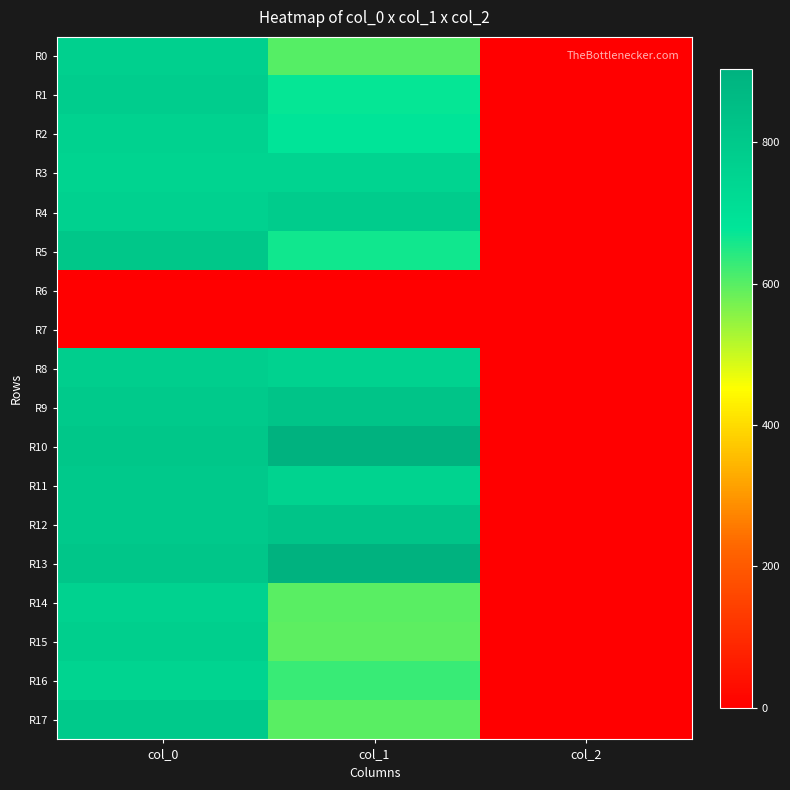

Reading right to left, list all the values displayed in this chart.

R0: col_2=2.0	col_1=600.8	col_0=773.3
R1: col_2=2.0	col_1=671.6	col_0=783.3
R2: col_2=2.0	col_1=681.8	col_0=760.0
R3: col_2=2.0	col_1=749.2	col_0=750.0
R4: col_2=2.0	col_1=786.4	col_0=763.3
R5: col_2=2.0	col_1=661.5	col_0=810.0
R6: col_2=0.0	col_1=0.0	col_0=0.0
R7: col_2=0.0	col_1=0.0	col_0=0.0
R8: col_2=2.0	col_1=762.8	col_0=780.0
R9: col_2=2.0	col_1=820.1	col_0=796.7
R10: col_2=2.0	col_1=901.1	col_0=810.0
R11: col_2=2.0	col_1=759.4	col_0=800.0
R12: col_2=2.0	col_1=820.1	col_0=800.0
R13: col_2=2.0	col_1=904.5	col_0=813.3
R14: col_2=2.0	col_1=597.4	col_0=760.0
R15: col_2=2.0	col_1=594.0	col_0=776.7
R16: col_2=2.0	col_1=627.8	col_0=750.0
R17: col_2=2.0	col_1=597.4	col_0=796.7